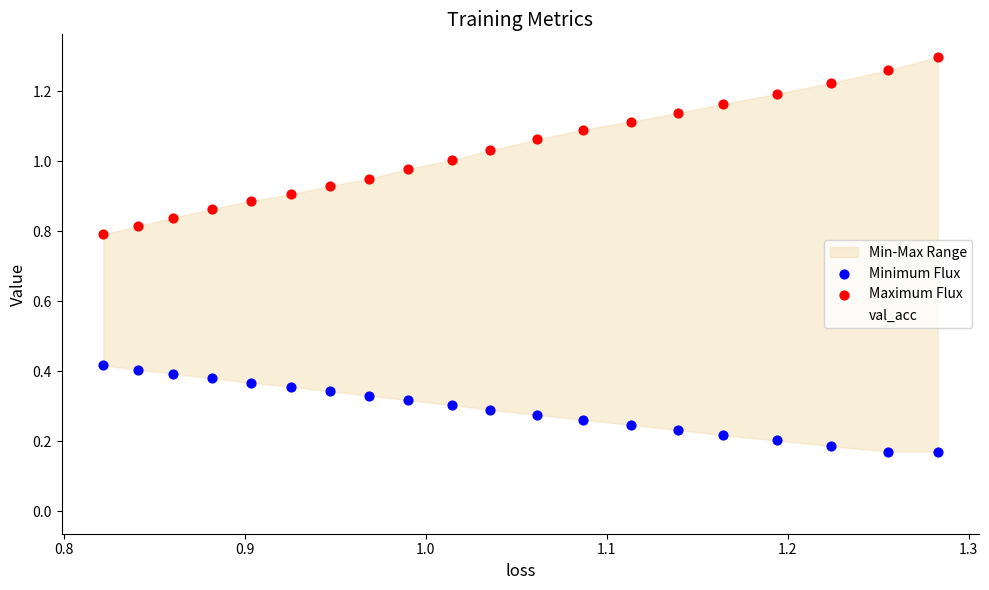

Across all data points, what is the range of X values (max minus min)?

0.5